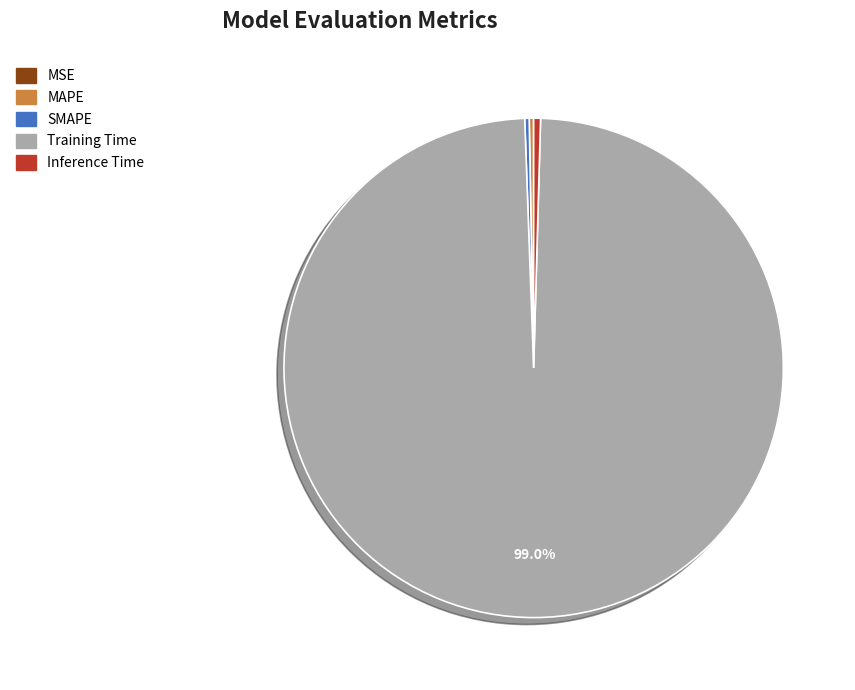

Is it true that MAPE is 8% of the pie?

False